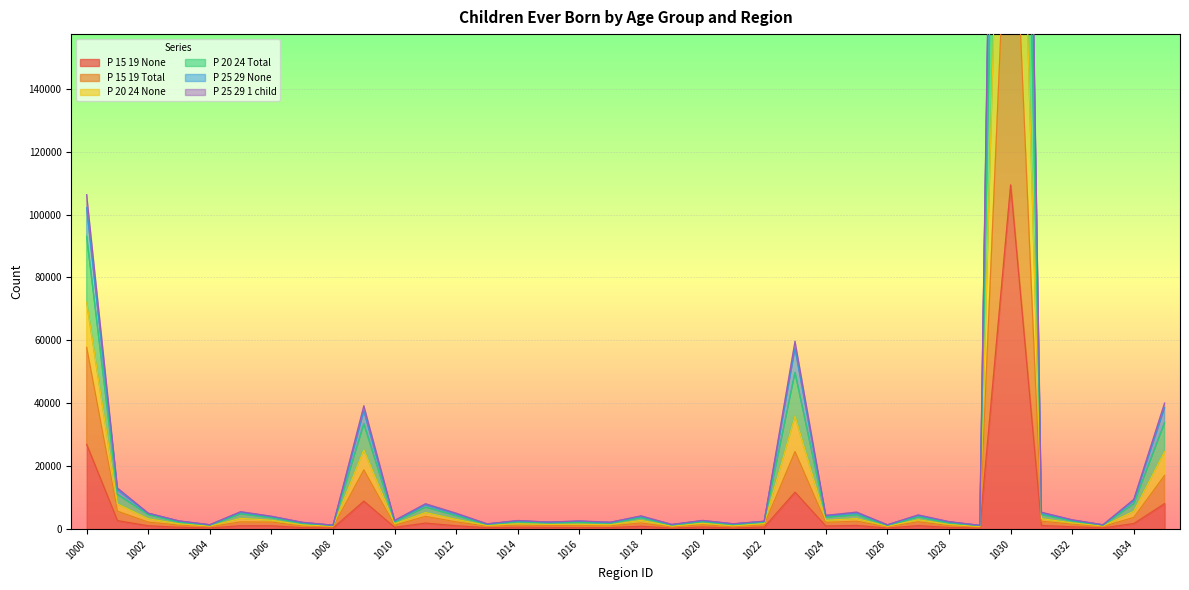

True or false: P_20_24_Total and P_25_29_None cross at least once.

False